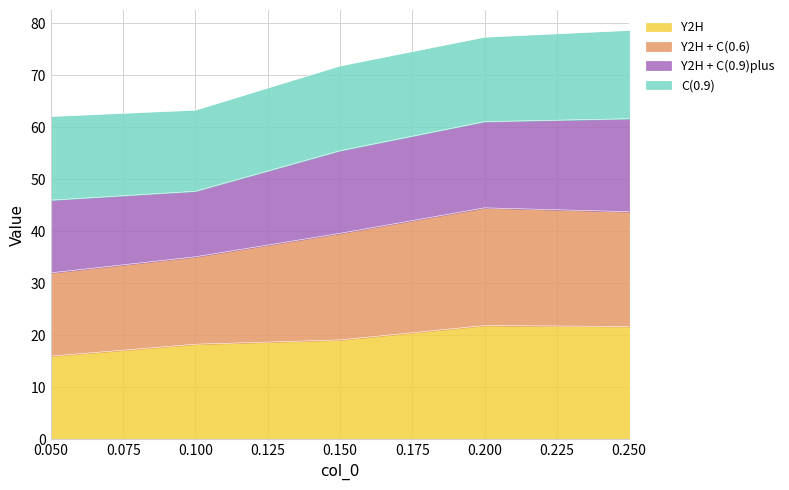

What is the maximum value for Y2H?

21.9